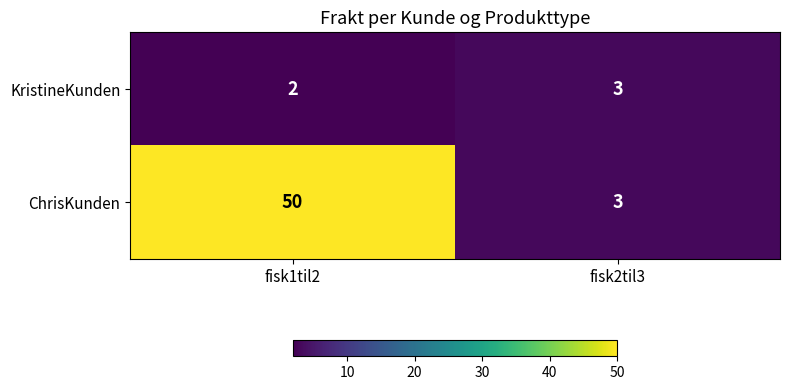

What is the difference between the maximum and minimum values in the ChrisKunden series?

47